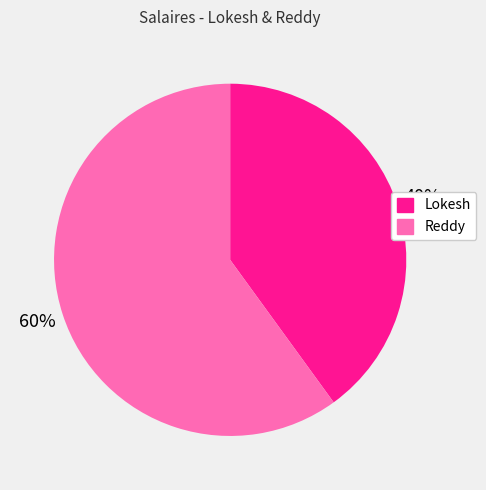

Is the sum of Reddy and Lokesh greater than half?

Yes